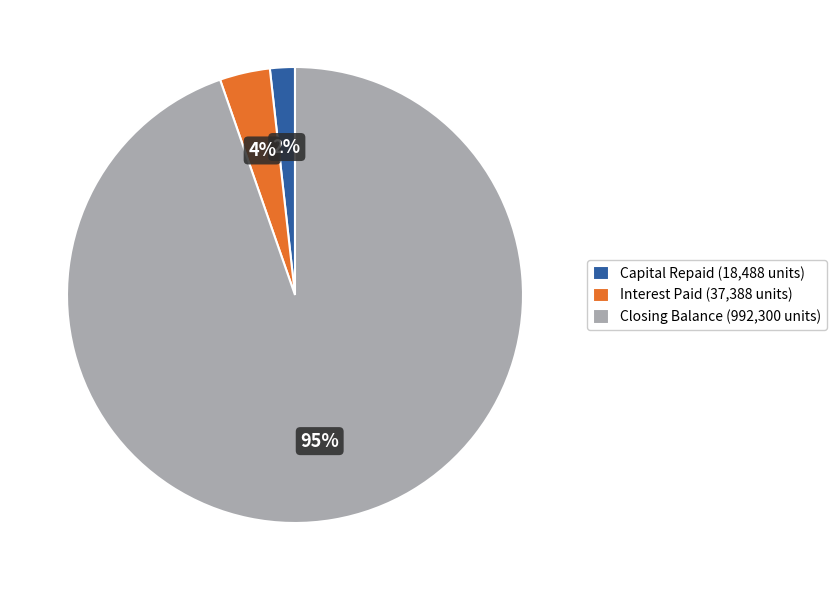

Approximately how many times larger is the value at Capital Repaid (18,488 units) compared to Interest Paid (37,388 units)?

0.5